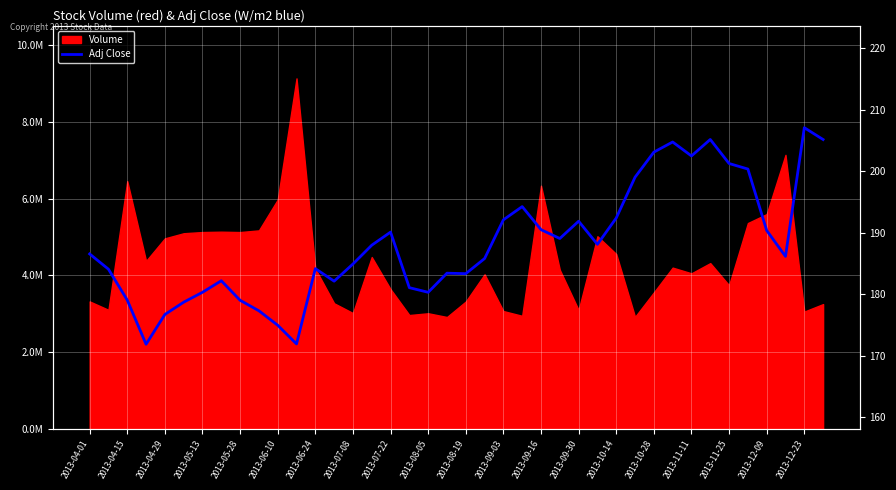

How many values exceed 186?

21